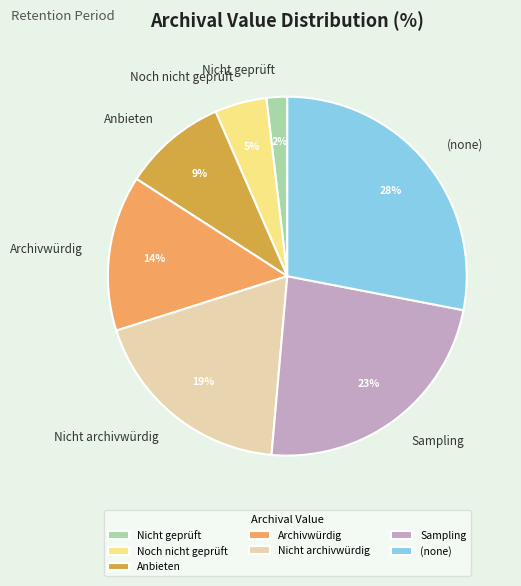

Does Noch nicht geprüft account for over 50% of the chart?

No